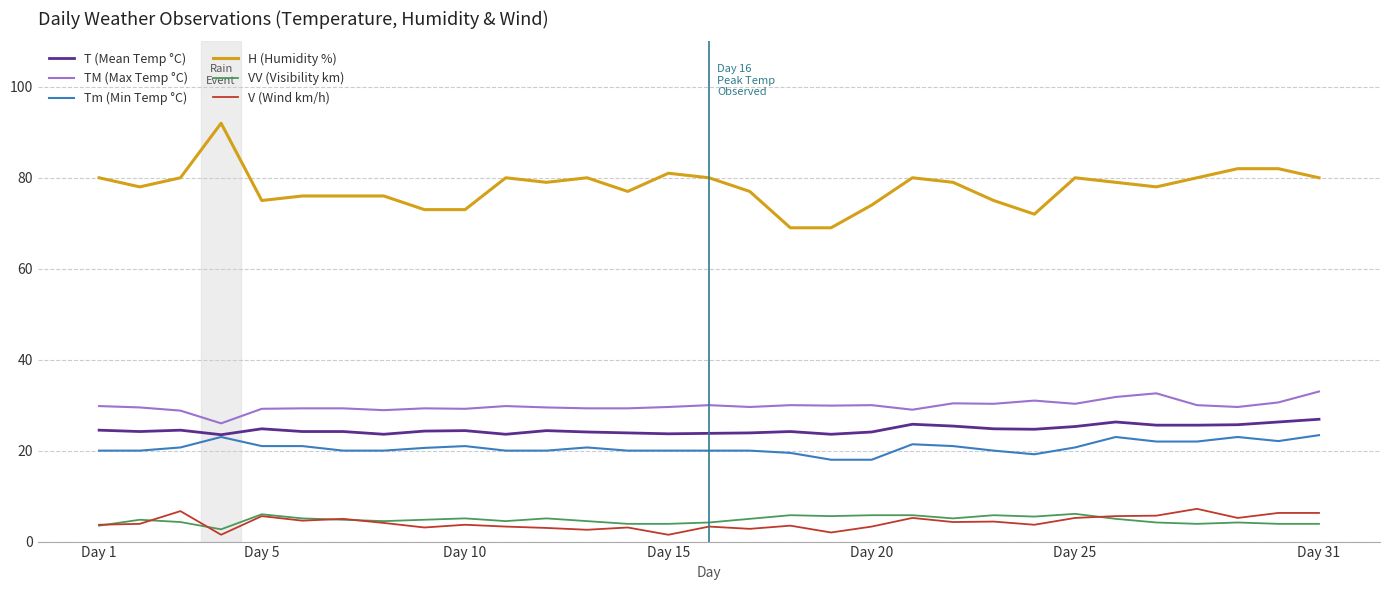

True or false: H (Humidity %) and V (Wind km/h) intersect in this chart.

False